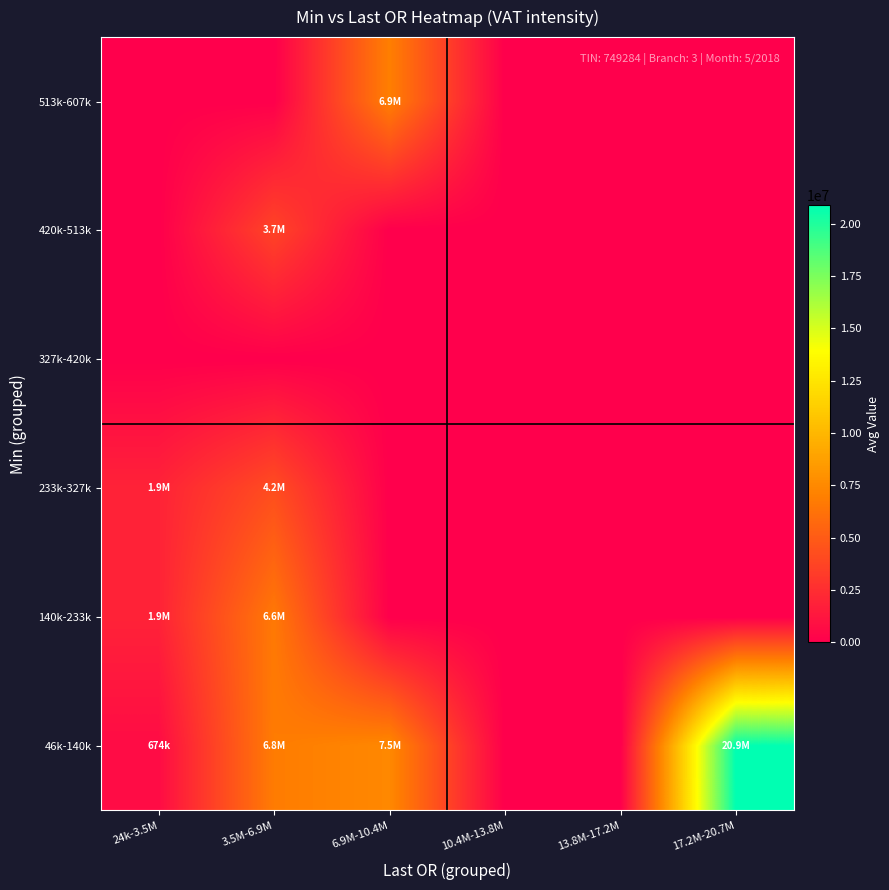

At which category is the sum across all series the highest?

3.5M-6.9M